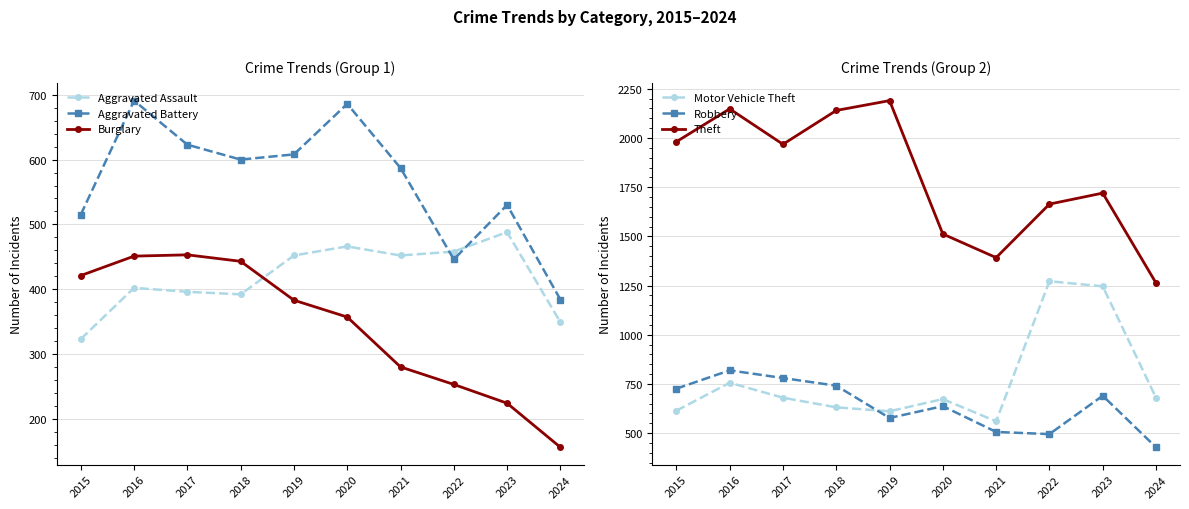

Which has a higher value, 2020 or 2015?

2020